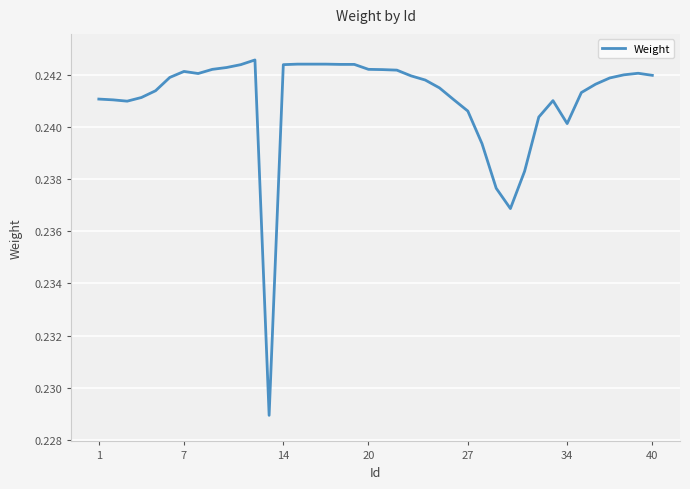

What is the greatest value displayed?

0.2